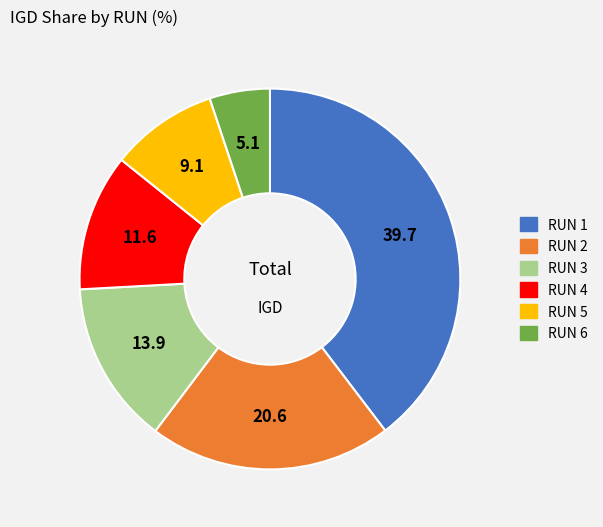

The RUN 6 slice represents 11% of the pie. True or false?

False